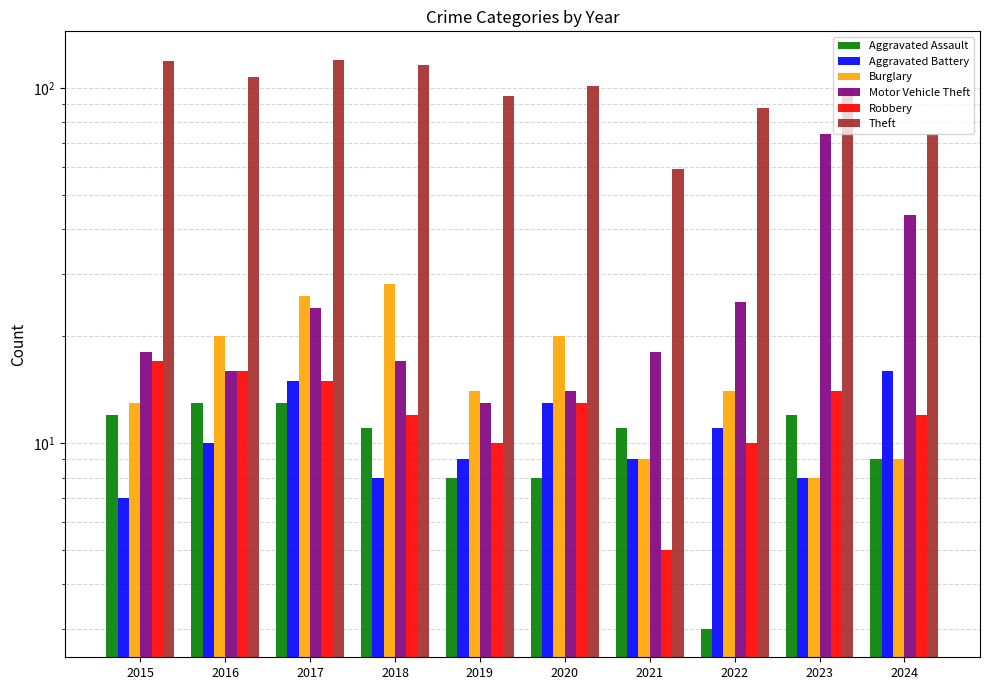

What is the maximum value shown in the chart?

120